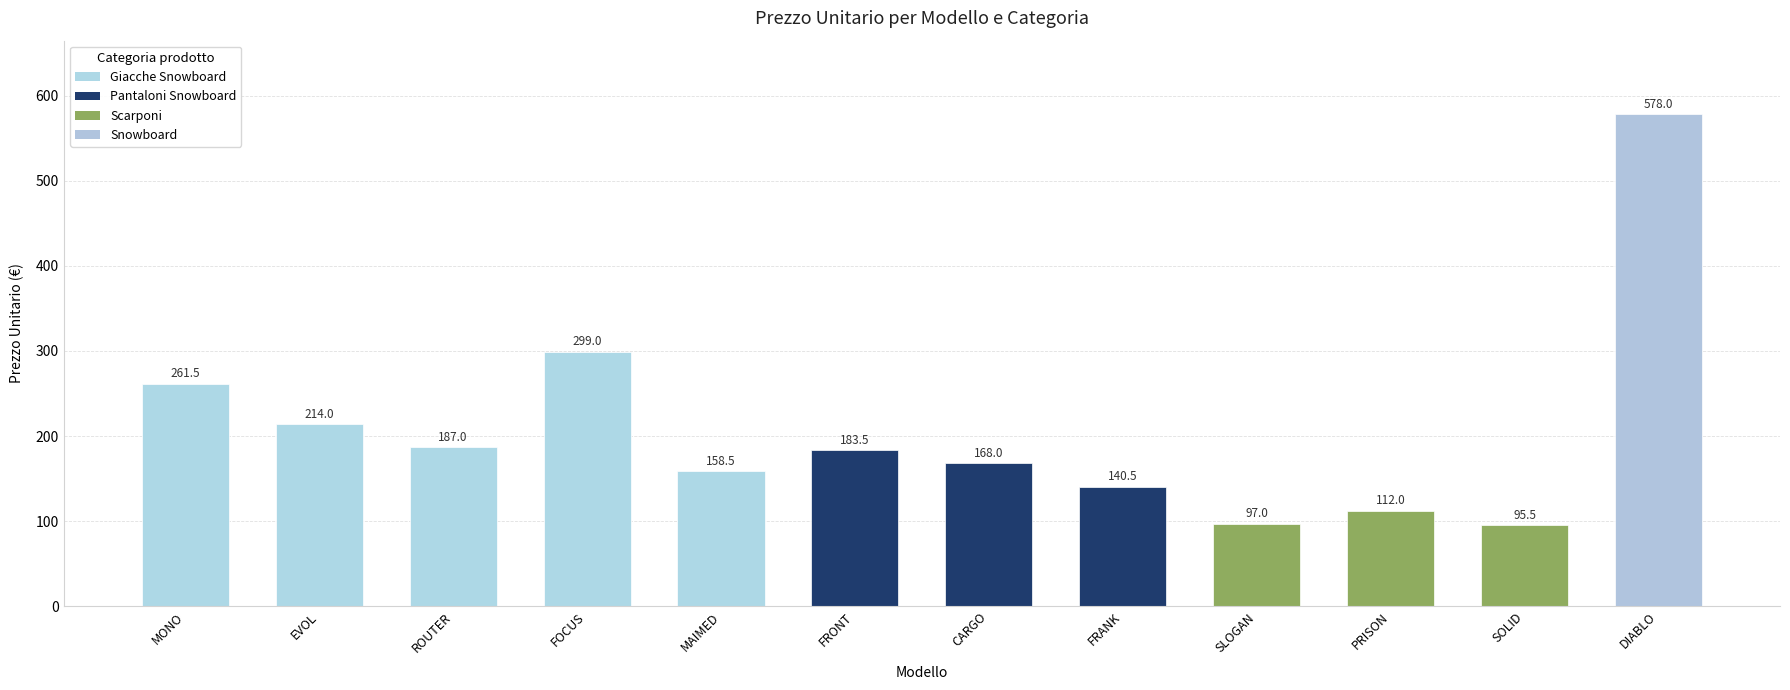

Which has a higher value, SLOGAN or FRONT?

FRONT